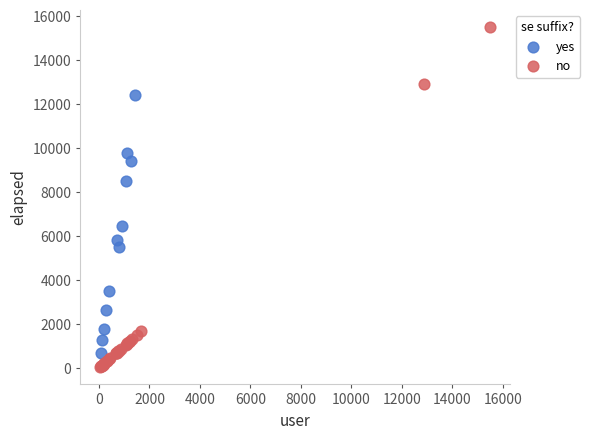

What are all the series names shown in the legend?

yes, no